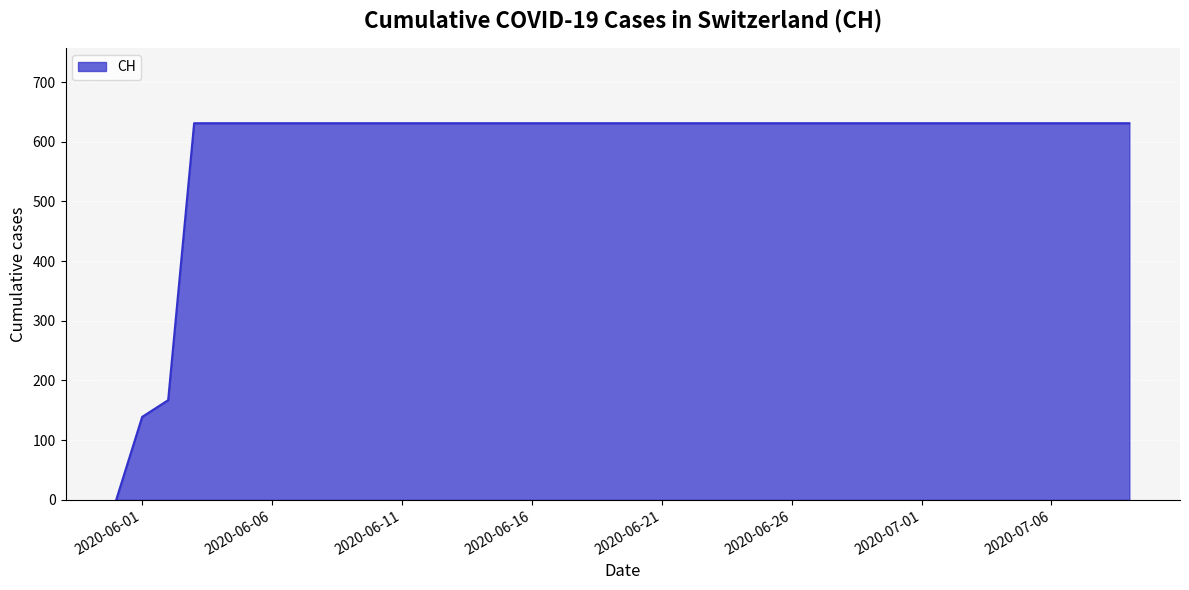

Which has a higher value, 2020-06-02 or 2020-07-08?

2020-07-08